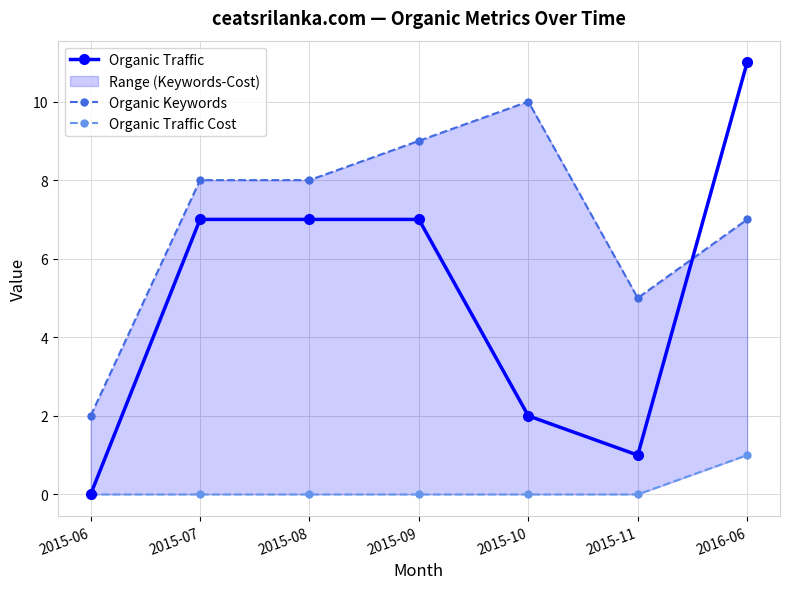

Where does the Organic Traffic series first go above 7?

2016-06